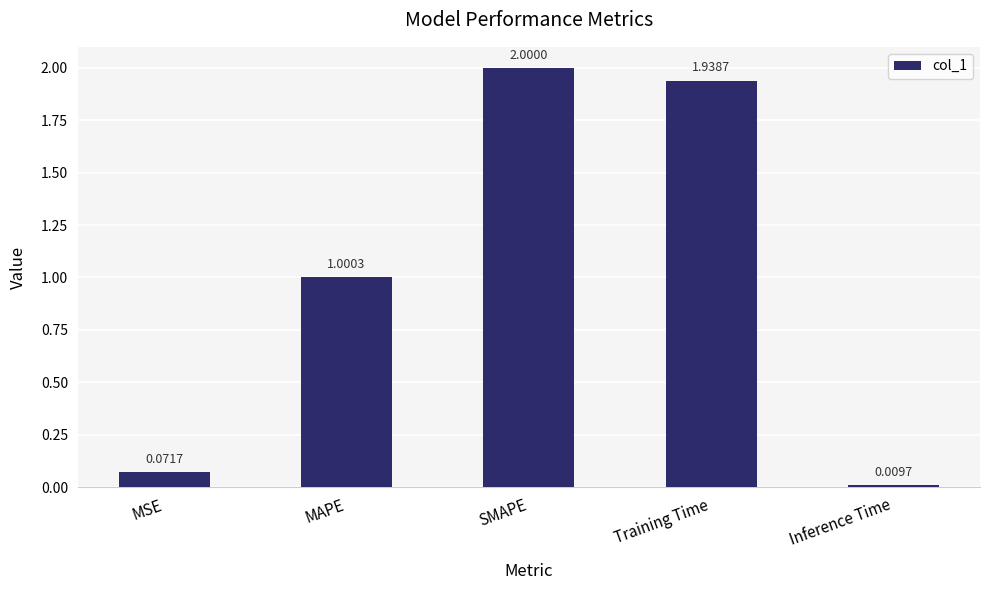

Is it true that the value at SMAPE is 0.9?

False